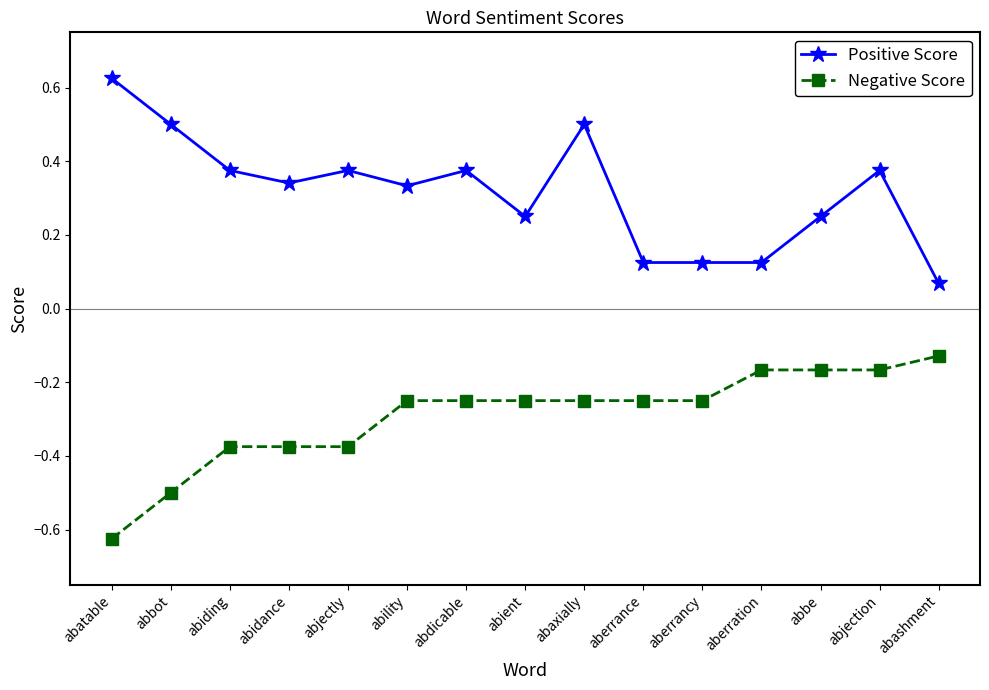

At abatable, list the series in order from smallest to largest.

Negative Score, Positive Score